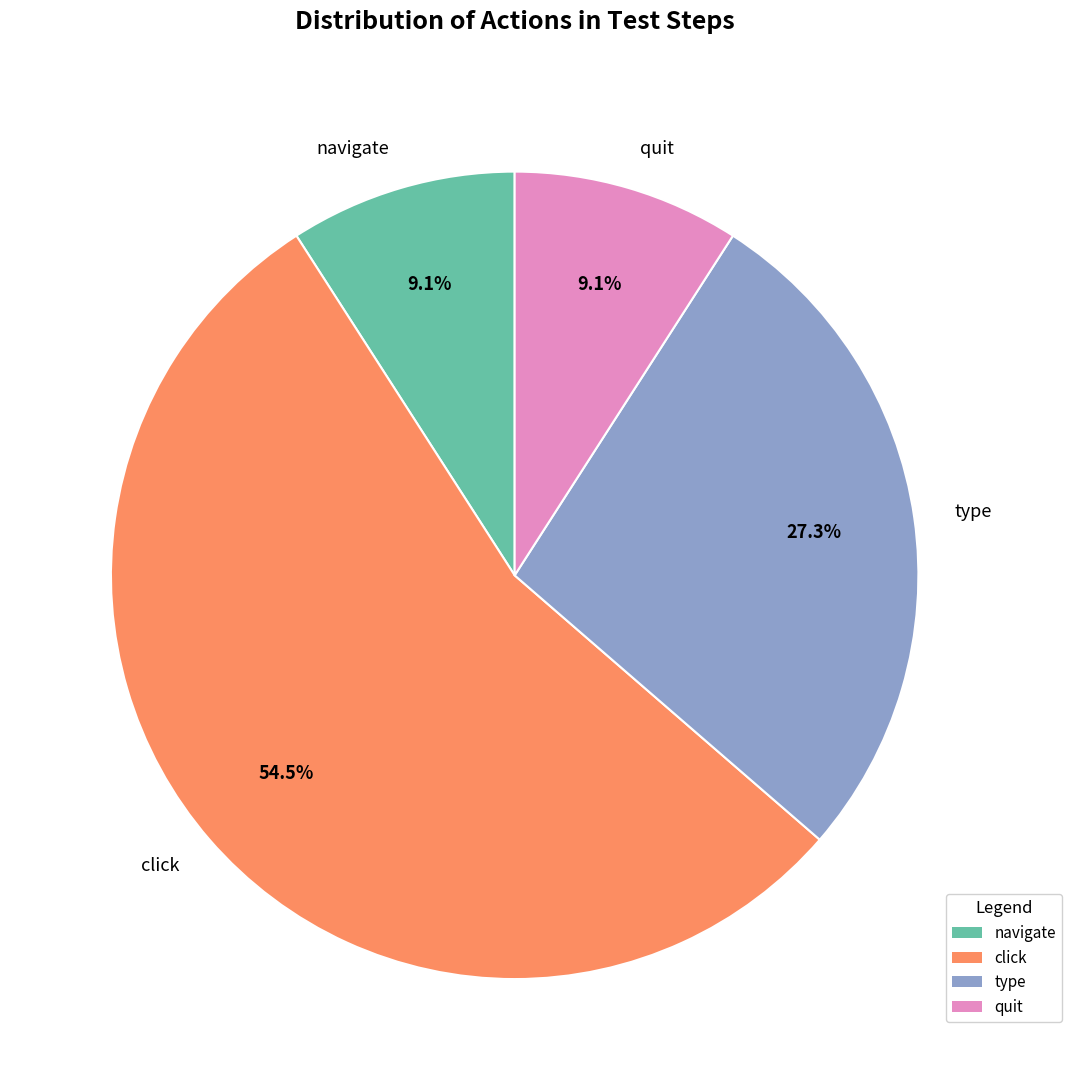

What portion of the pie excludes navigate?

90.9%